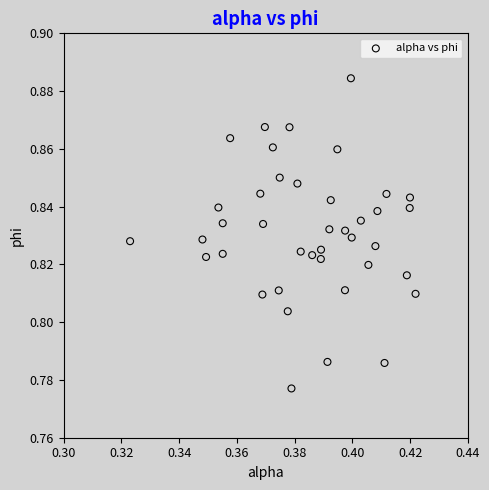

How many data points are displayed?

40